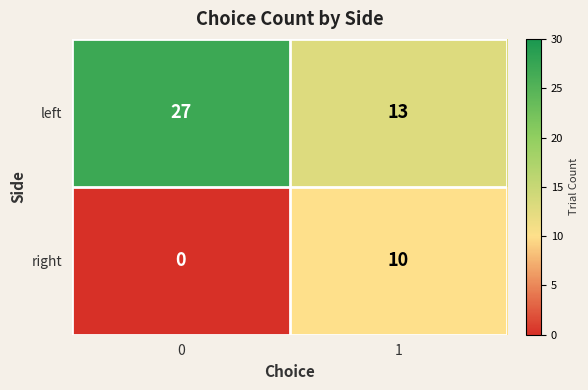

Reading left to right, what are all the values shown in this chart?

left: 27	13
right: 0	10